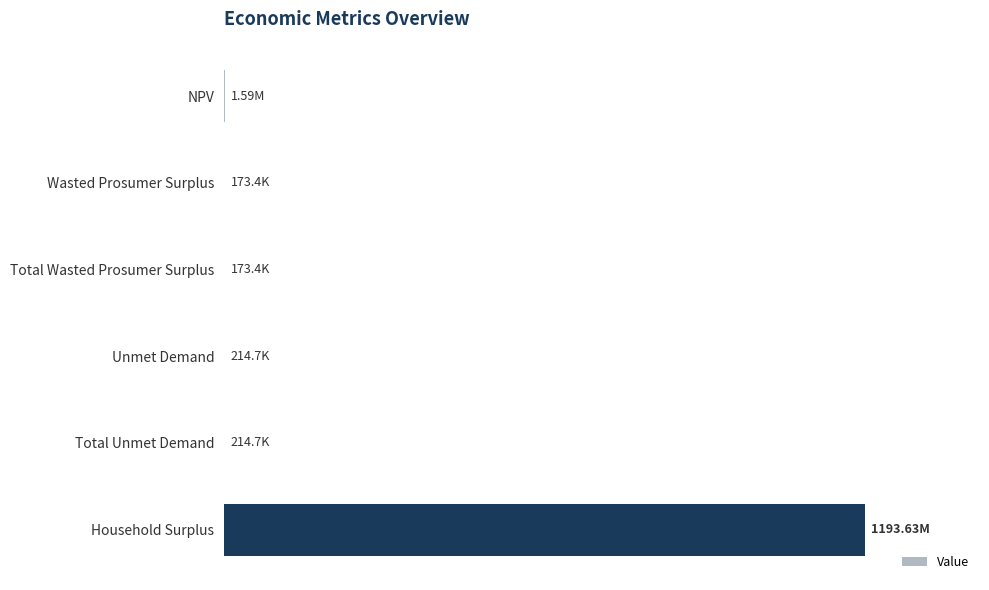

How many series are shown in this chart?

1